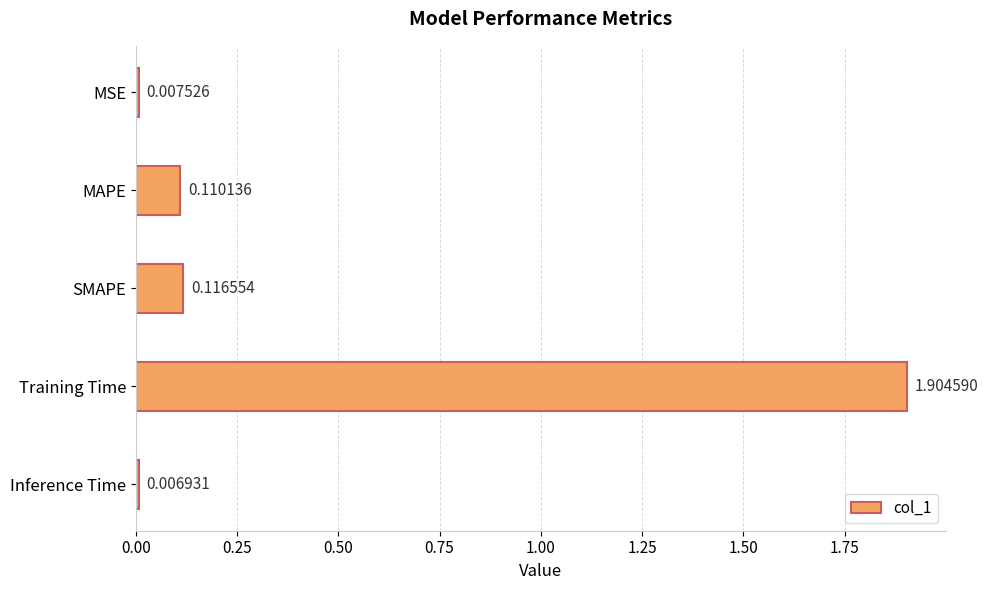

Count the number of categories in the chart.

5